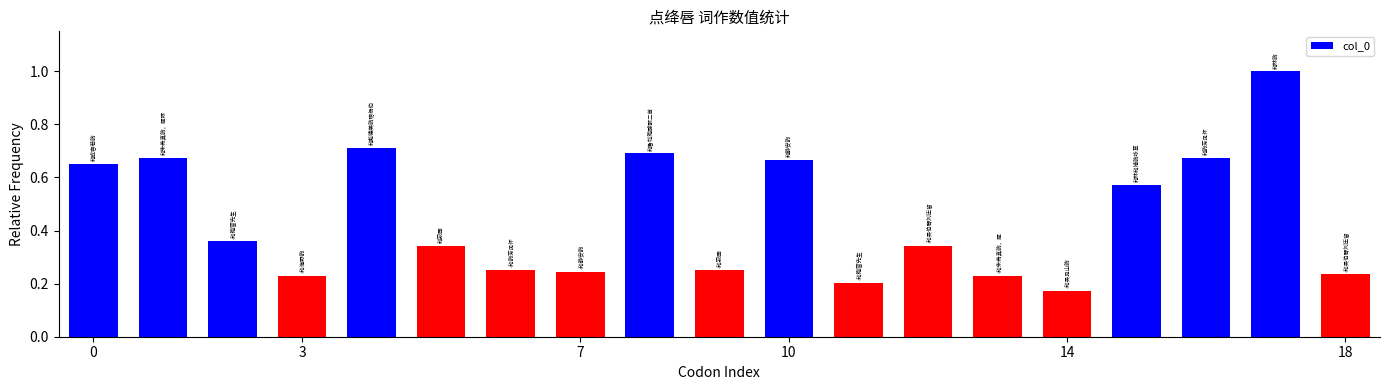

What is the difference between the maximum and second lowest values?

0.8